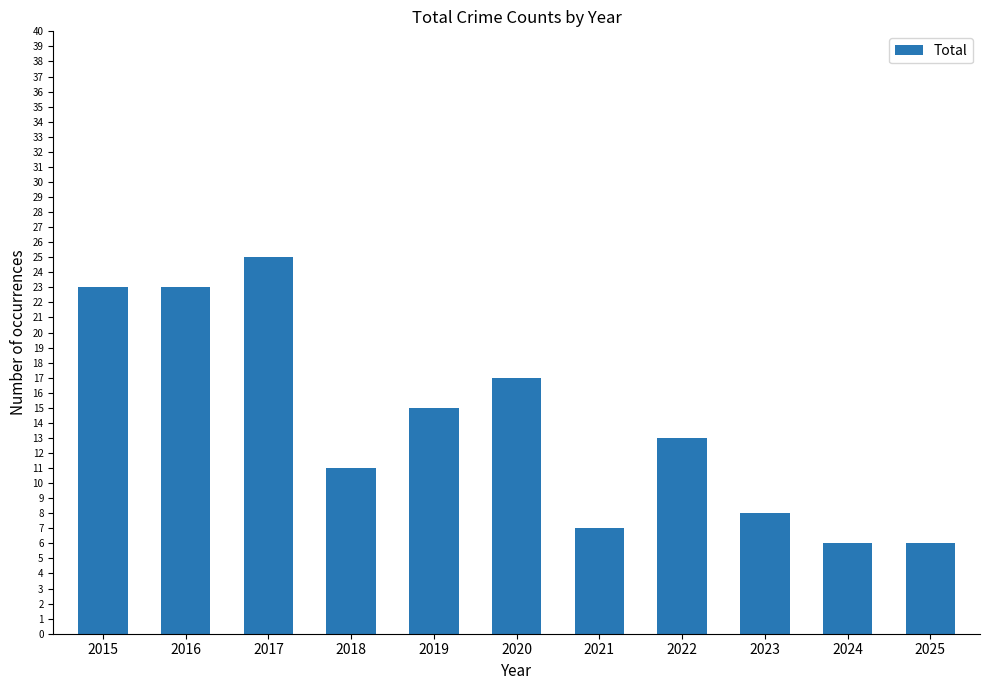

Which has a higher value, 2017 or 2022?

2017